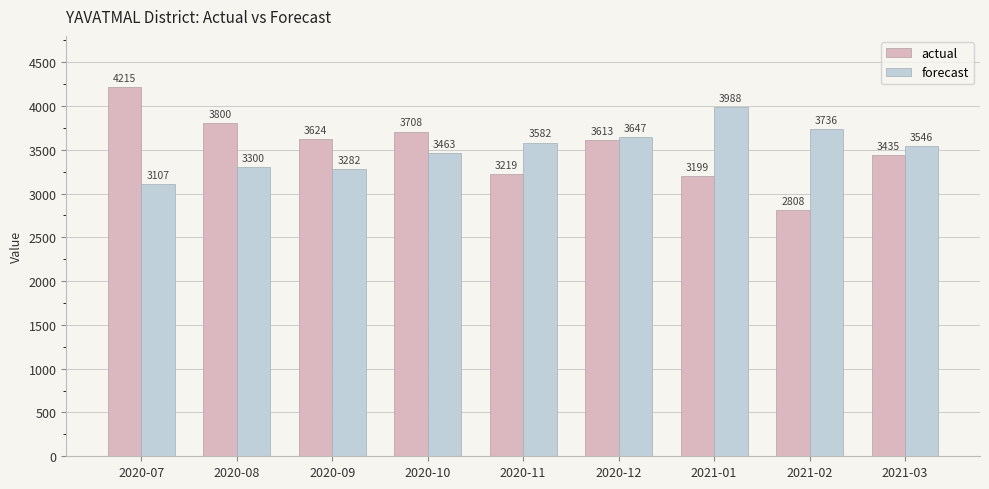

At how many categories does at least one series exceed 3811?

2